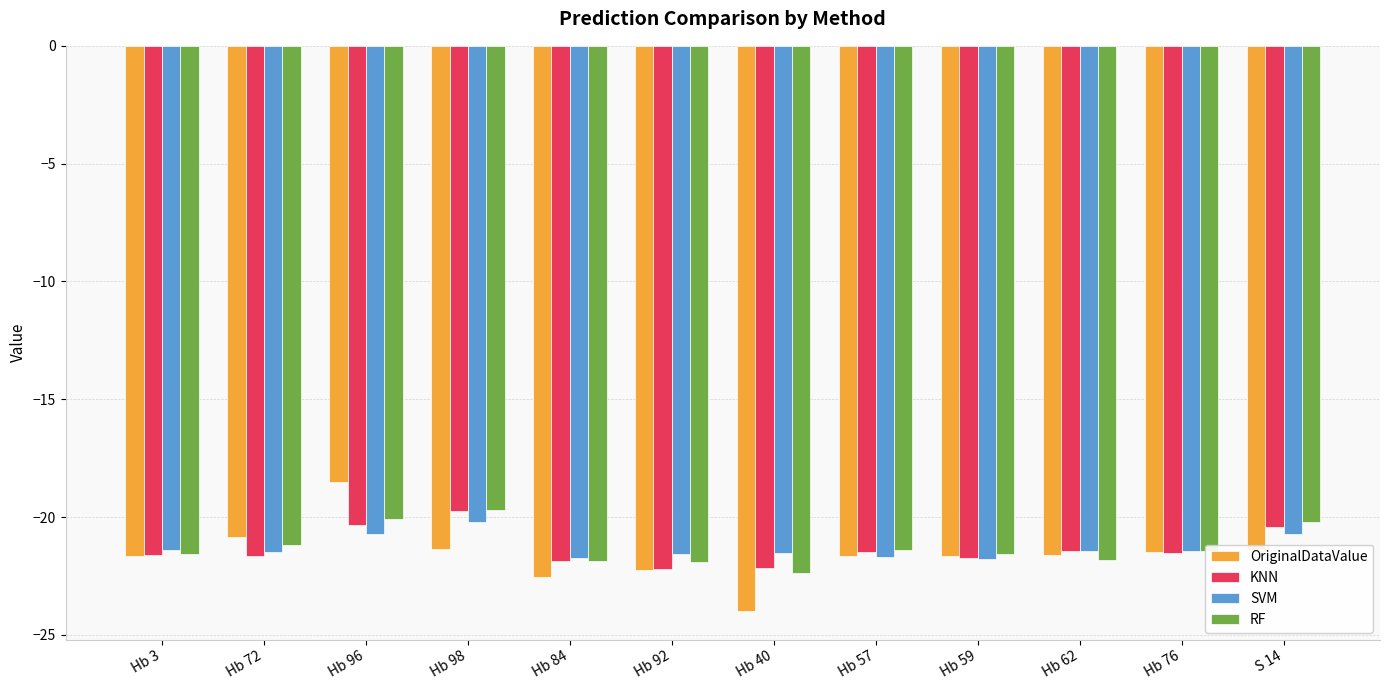

What is the approximate value of OriginalDataValue at Hb 40?

-24.0